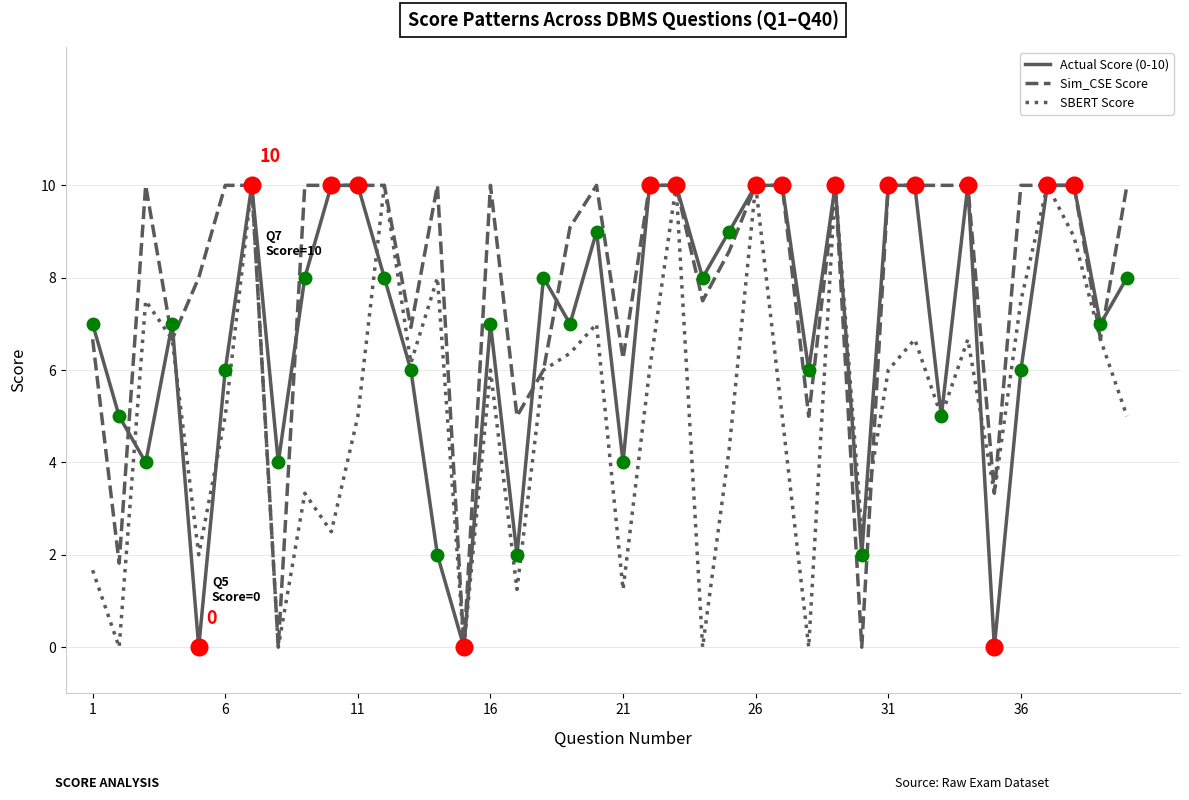

Which series has the largest total across all categories?

Sim_CSE Score